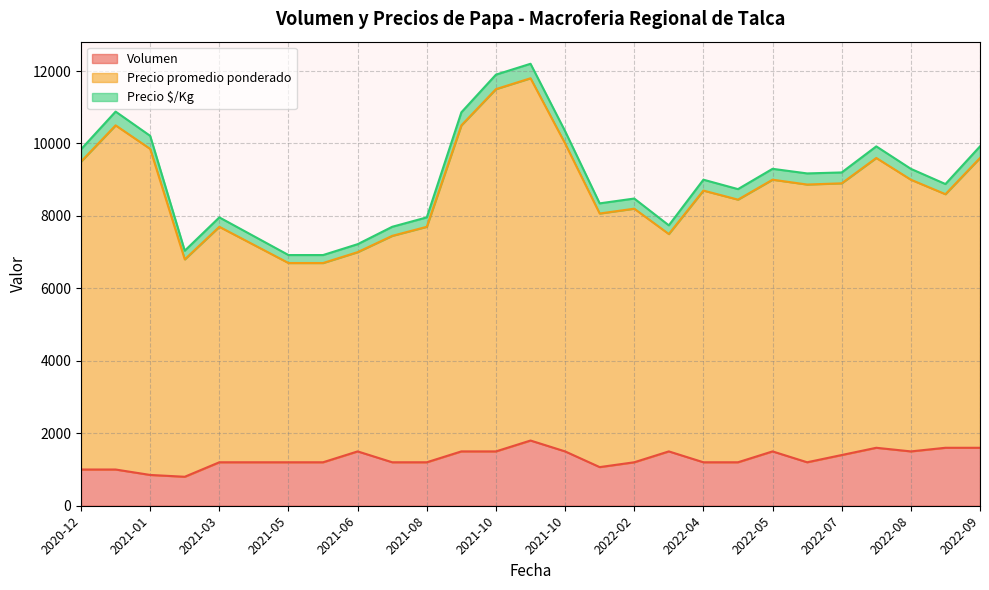

Which series has the widest spread of values?

Precio promedio ponderado